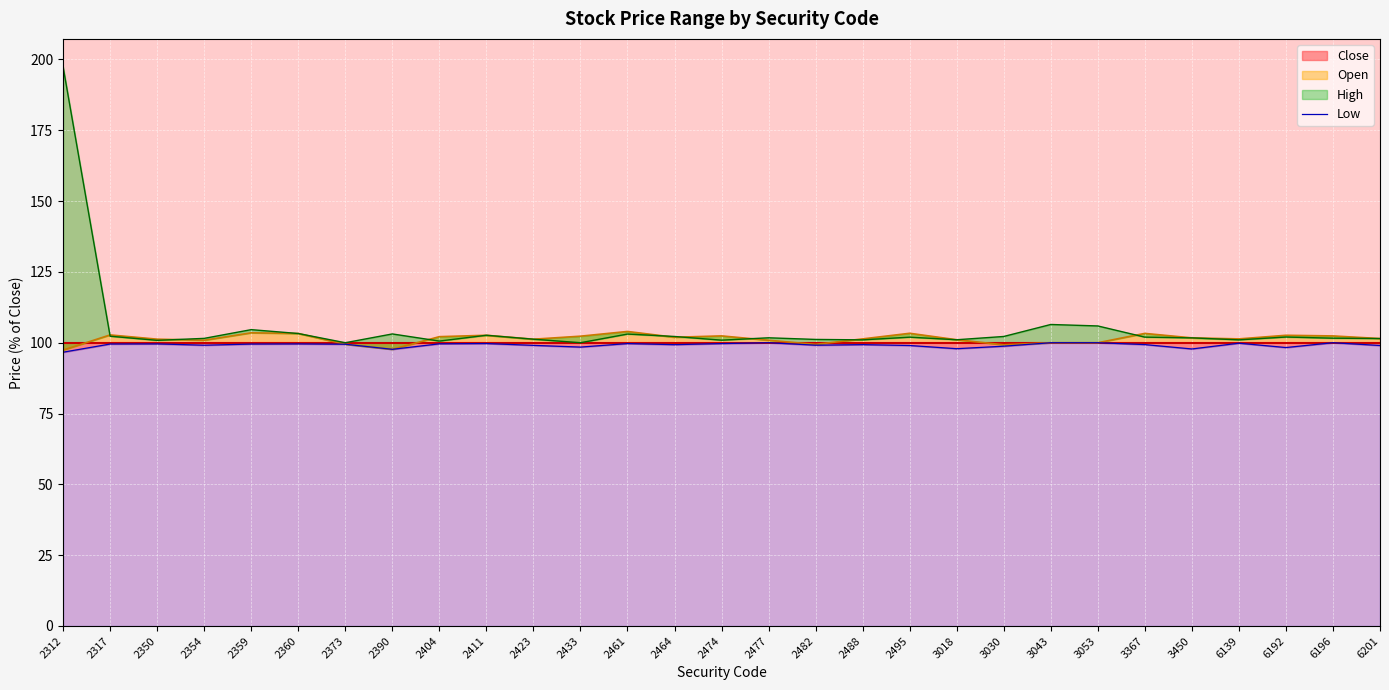

Approximately how many times larger is the value at 2461 compared to 6201?

1.0